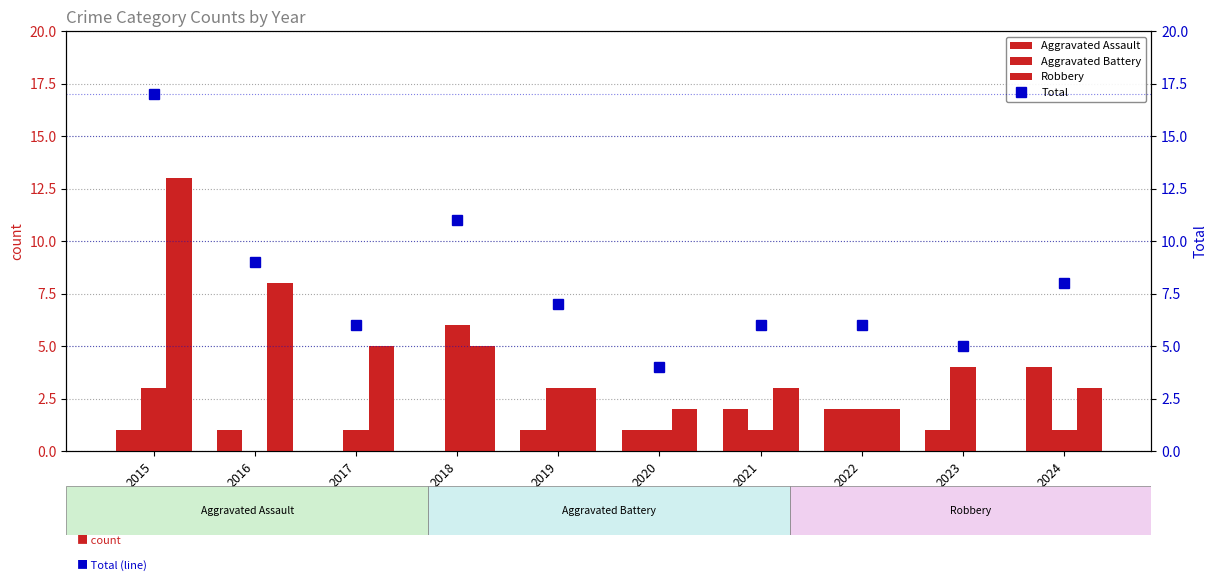

The value of Total at 2023 is 3. True or false?

False